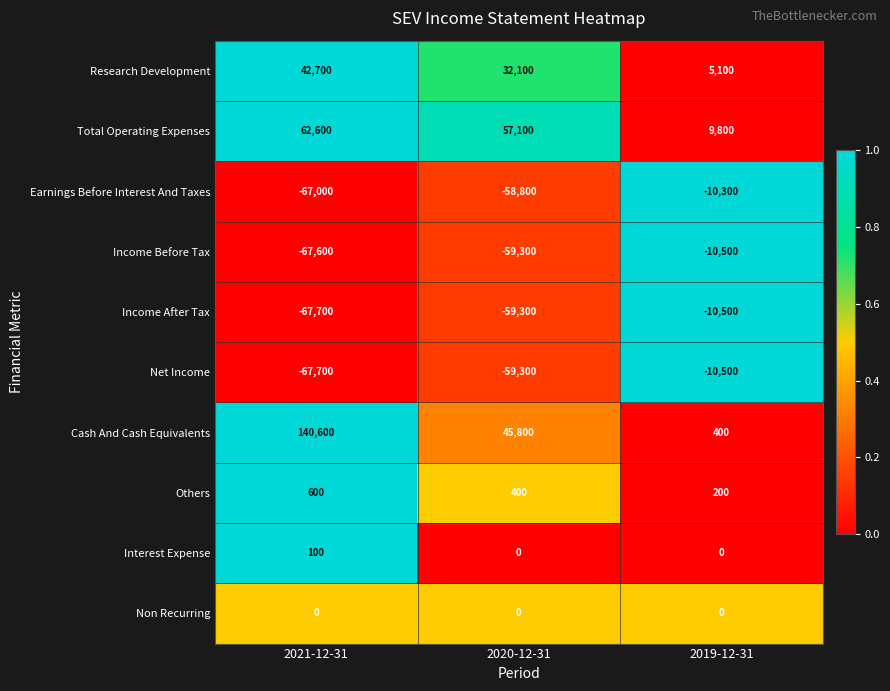

At which label does Research Development first exceed 32100?

2021-12-31